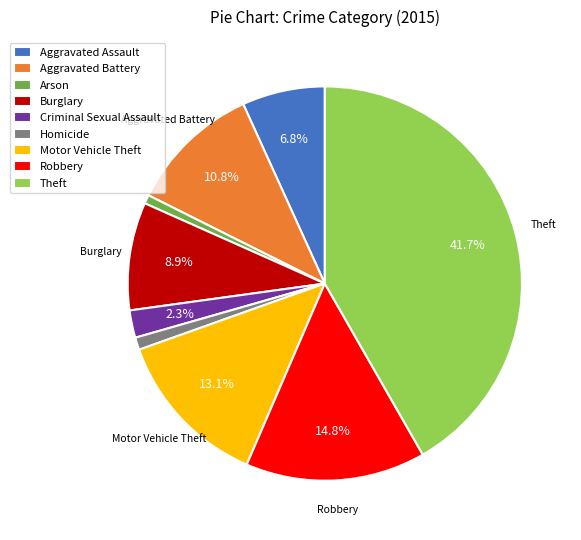

Which category has the biggest portion of the pie?

Theft